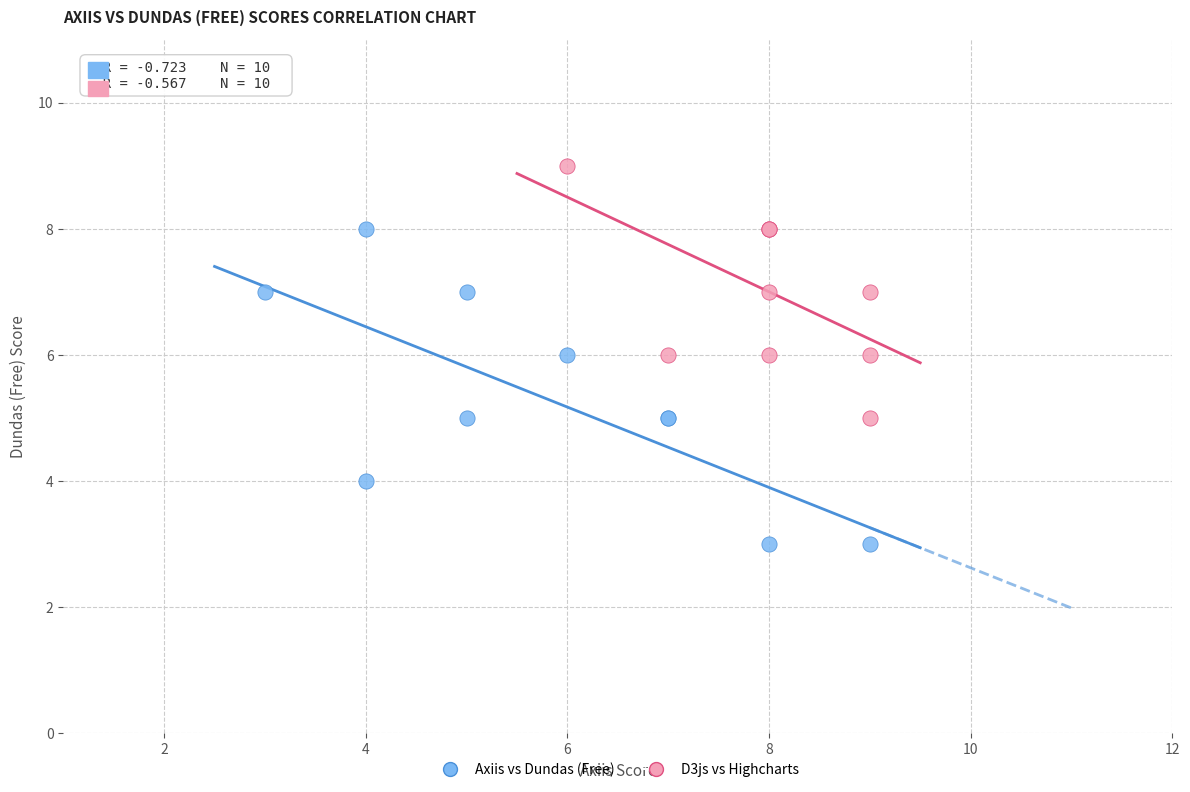

Which series contains the highest Y value?

D3js vs Highcharts